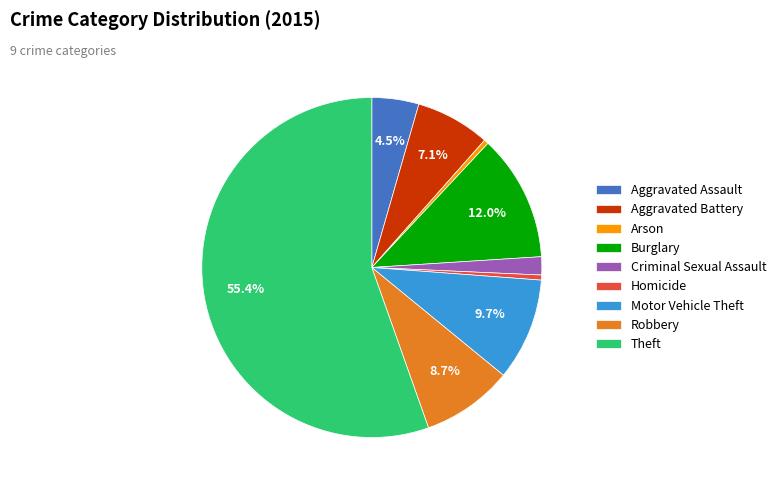

How much of the chart is everything except Aggravated Battery?

92.9%